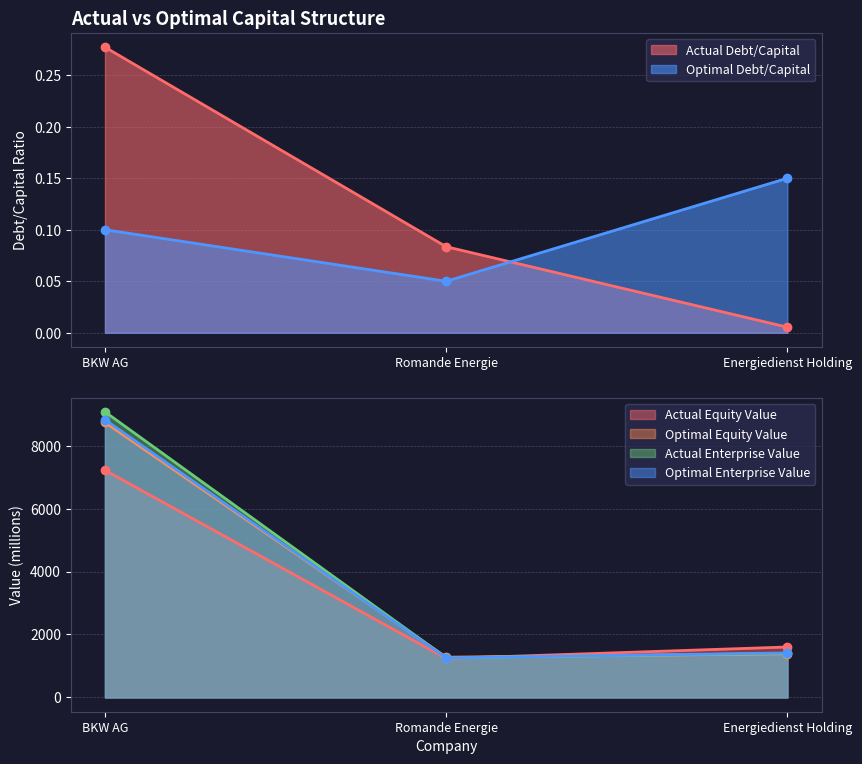

What is the average value of the actual_enterprise_value series?

3911.5